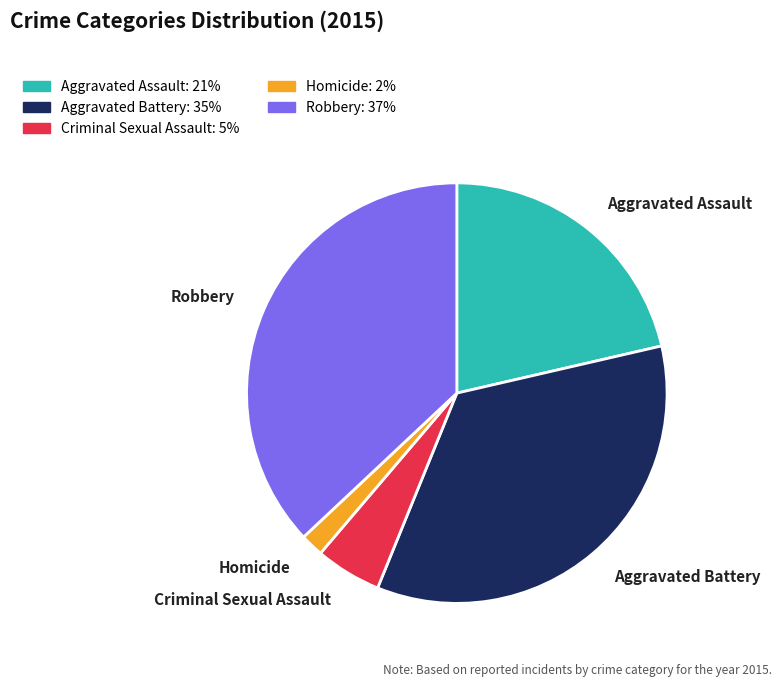

Rank the categories by value from highest to lowest.

Robbery, Aggravated Battery, Aggravated Assault, Criminal Sexual Assault, Homicide